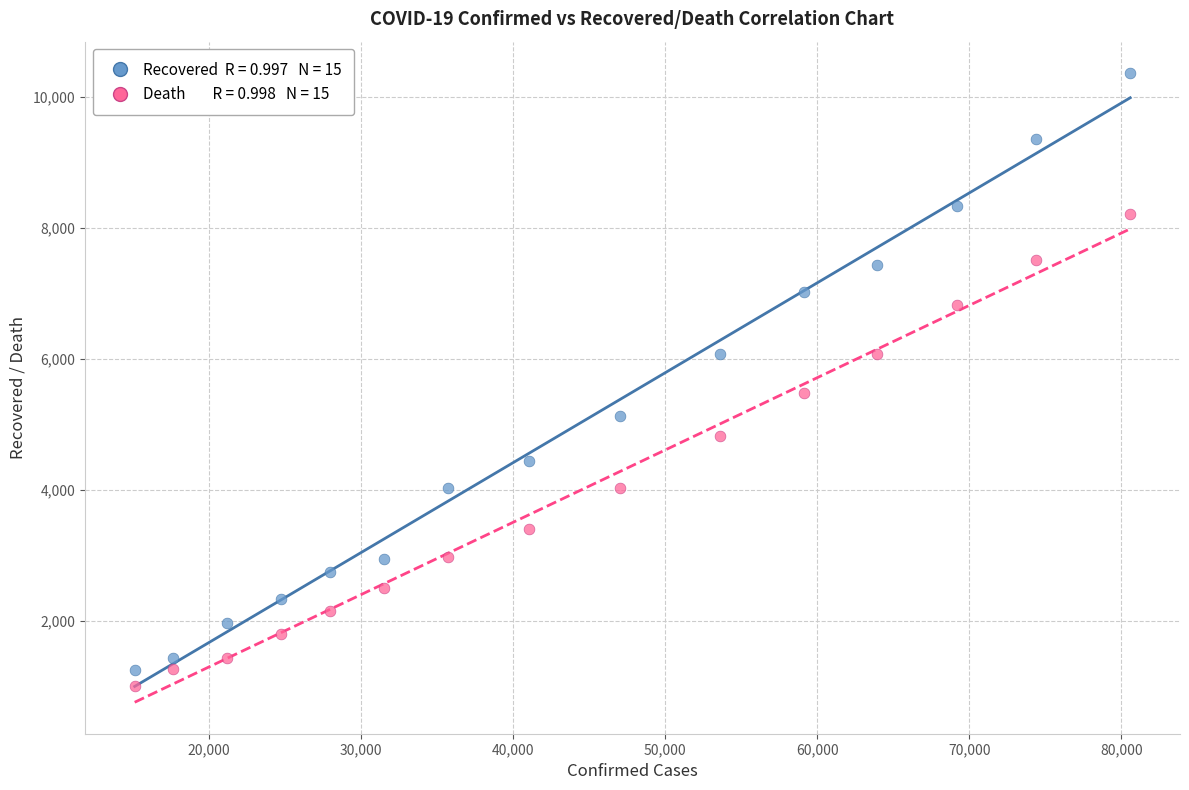

Across all data points, what is the range of X values (max minus min)?

65476